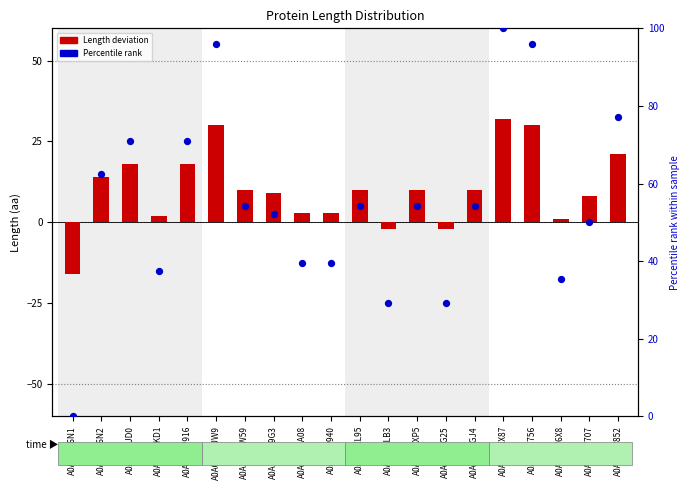

Which series has the largest total across all categories?

Percentile rank